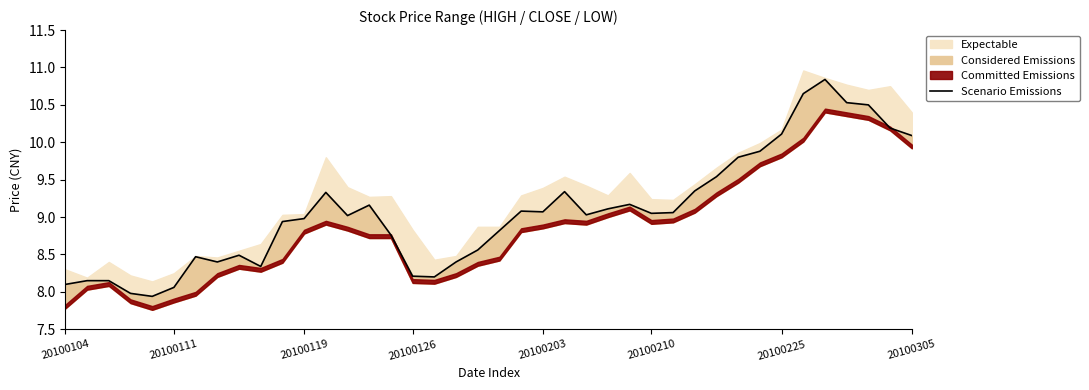

How many interior local peaks (higher than both neighbors) does the data have?

8